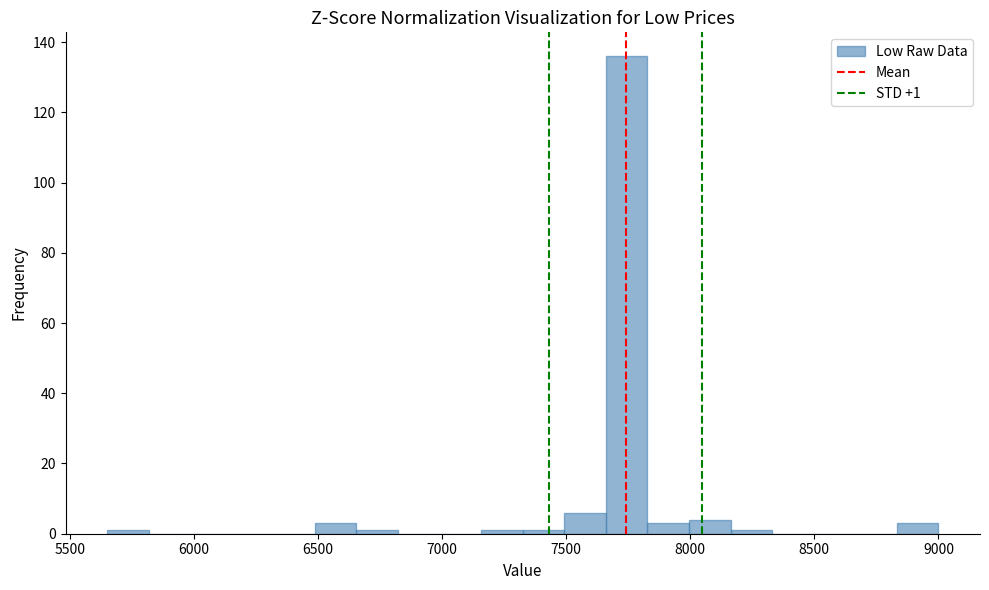

Read against the x-axis, roughly where is the centre of the tallest bar?

7750